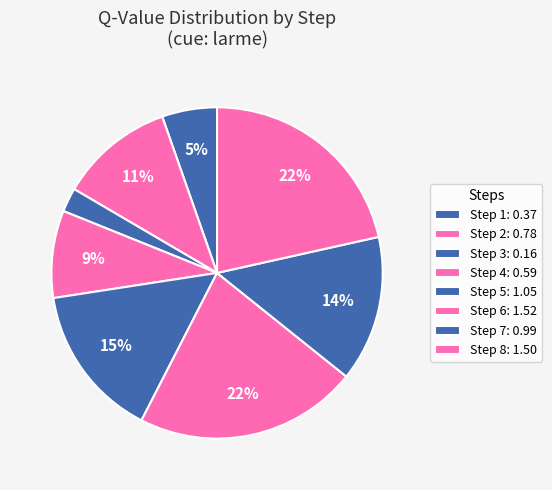

How many segments does this pie chart have?

8